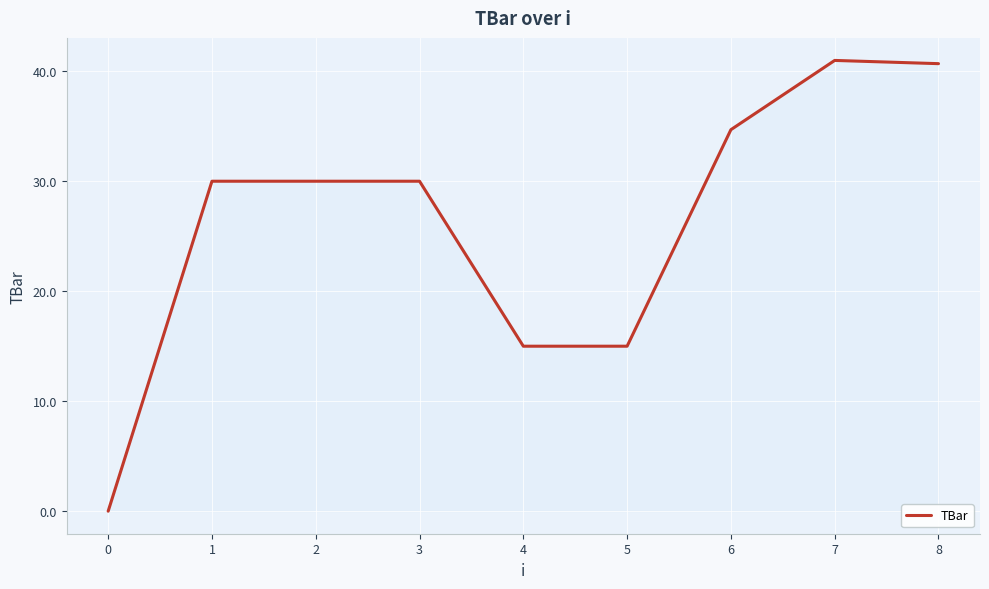

What is the maximum value shown in the chart?

41.0